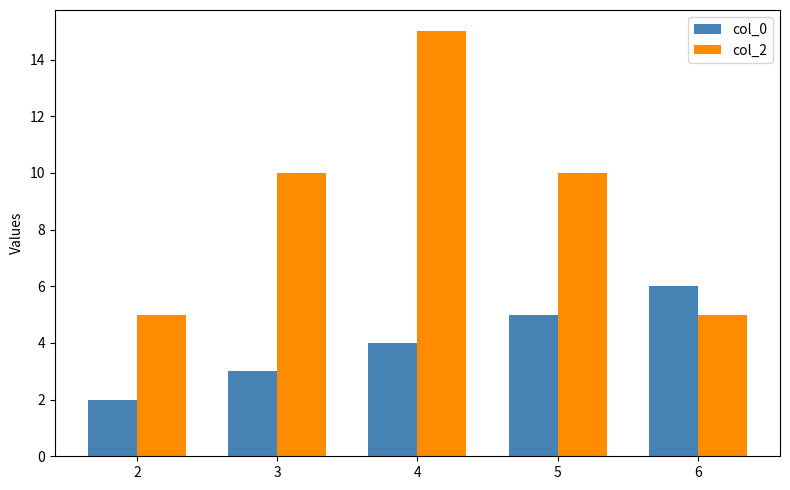

Which series has the widest spread of values?

col_2